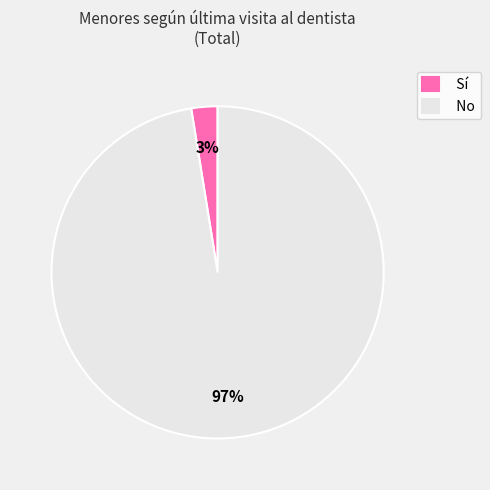

Does No represent more than half of the total?

Yes